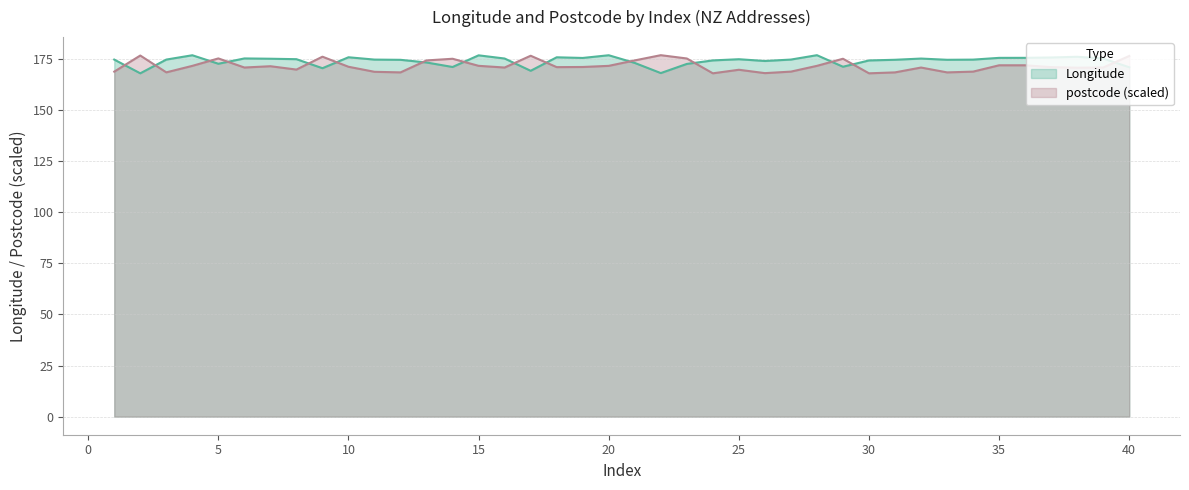

Between which two adjacent categories do Longitude and postcode_norm first intersect?

1 and 2